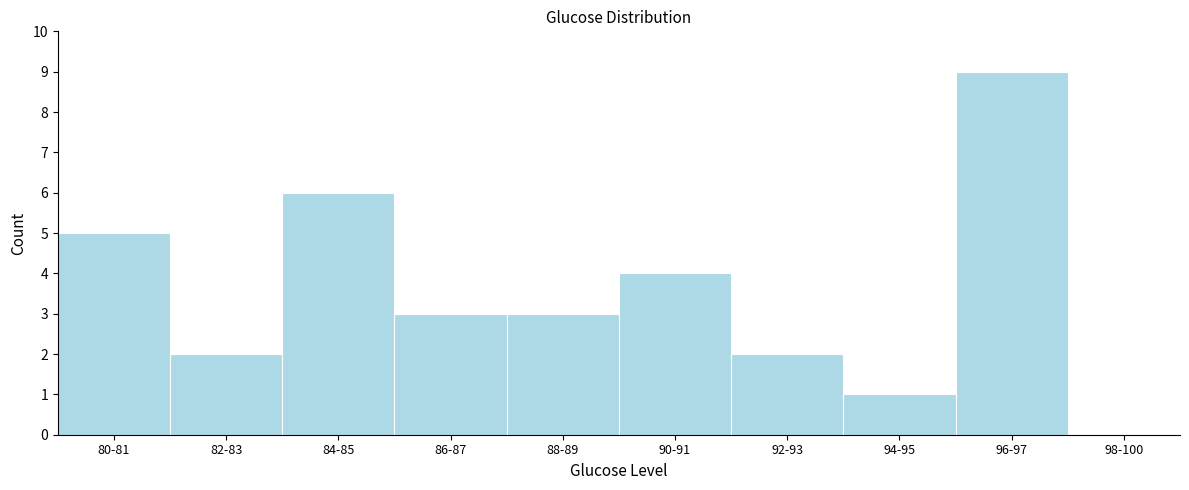

Reading right to left, transcribe all the data shown in this chart.

98-100=0	96-97=9	94-95=1	92-93=2	90-91=4	88-89=3	86-87=3	84-85=6	82-83=2	80-81=5